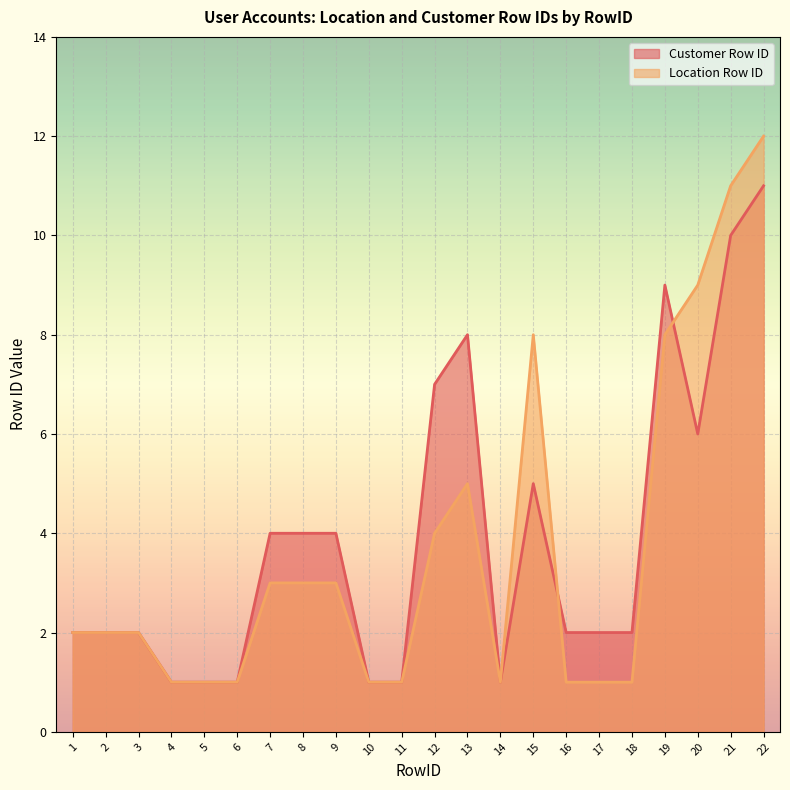

What is the maximum value shown in the chart?

12